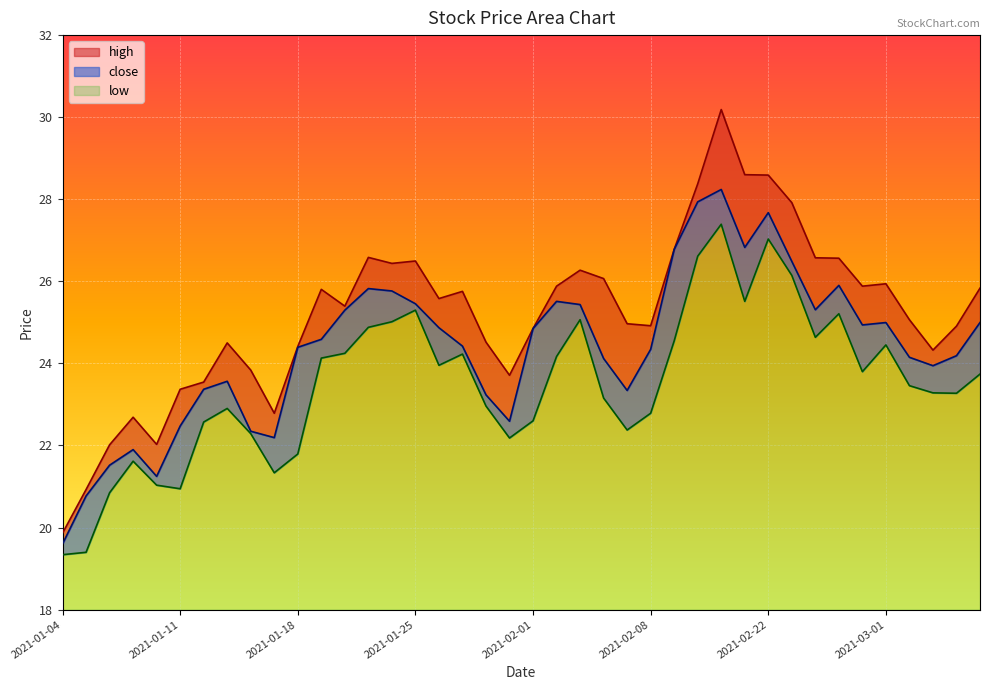

At which category is the sum across all series the highest?

2021-02-18